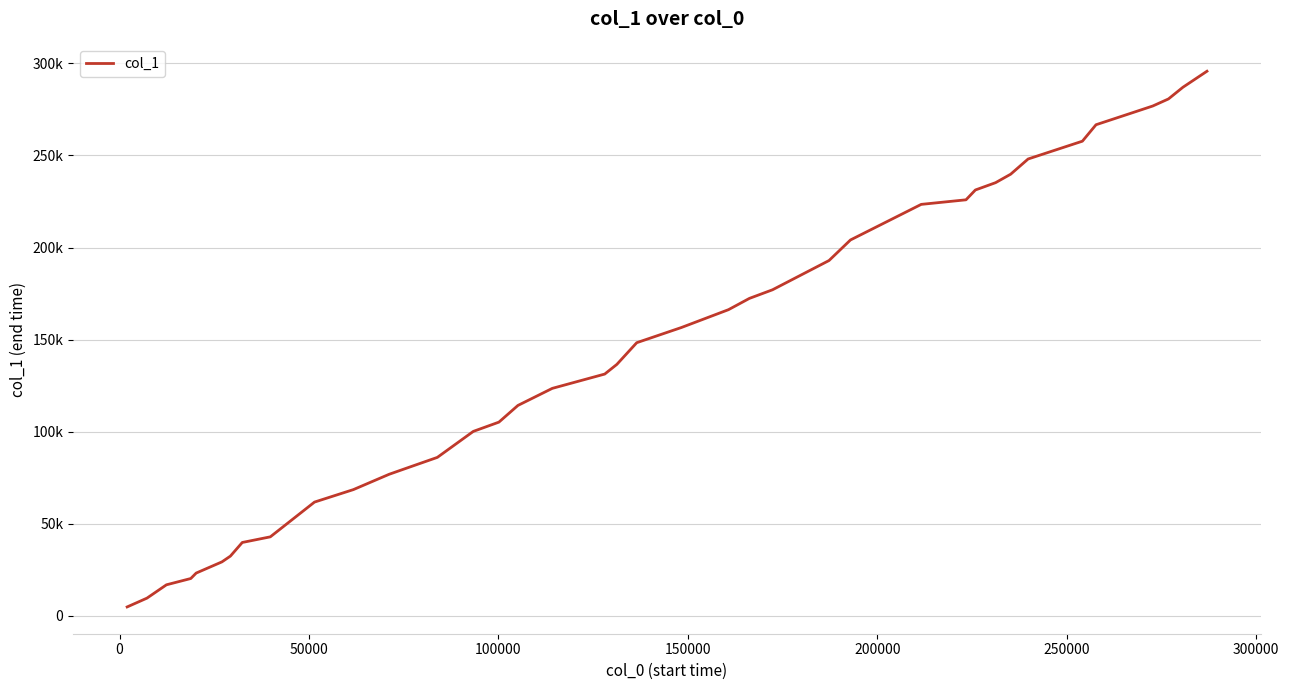

Is this an area chart (filled region under the line)?

No